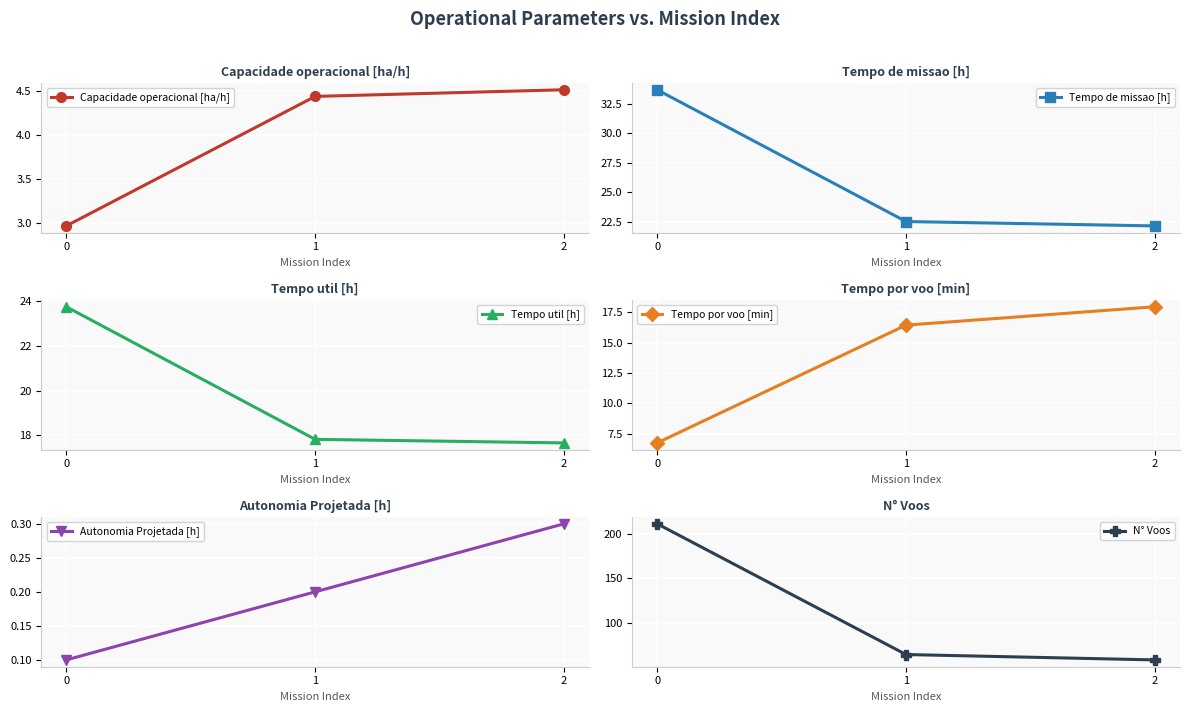

How many values in the Tempo por voo [min] series exceed 16?

2